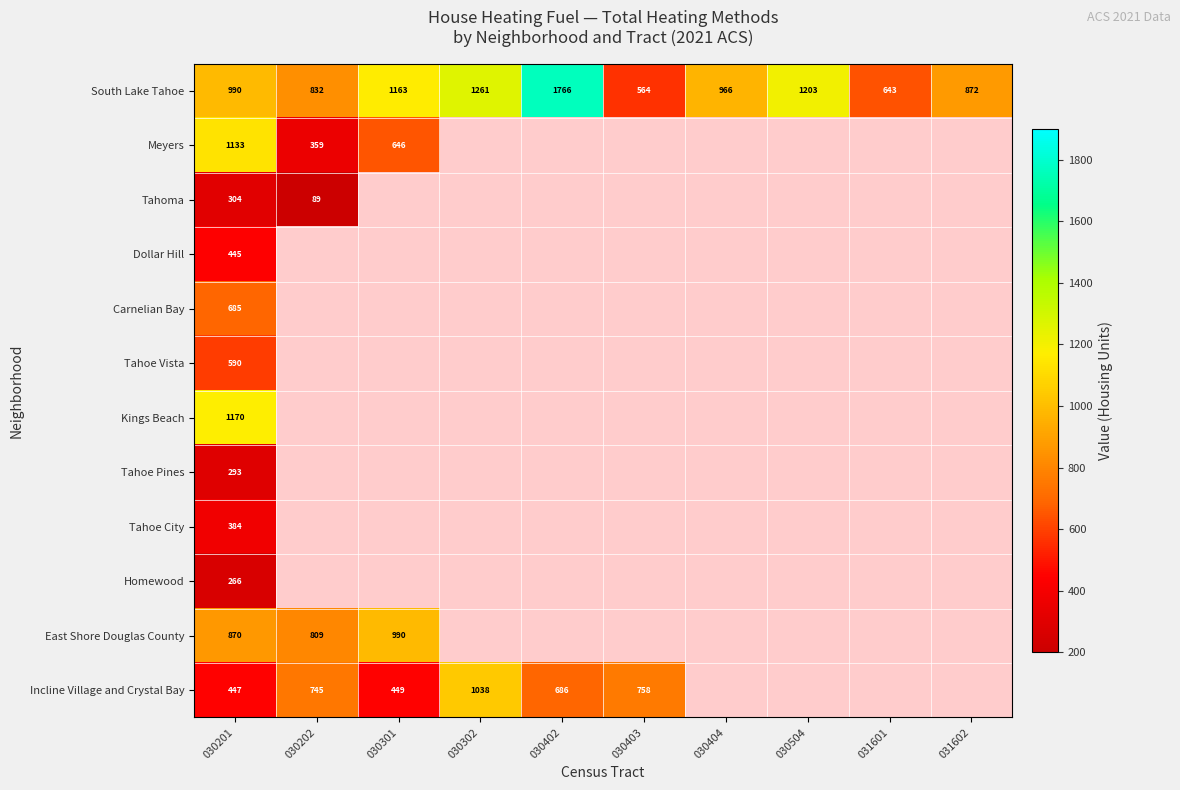

At which category is the sum across all series the highest?

030201